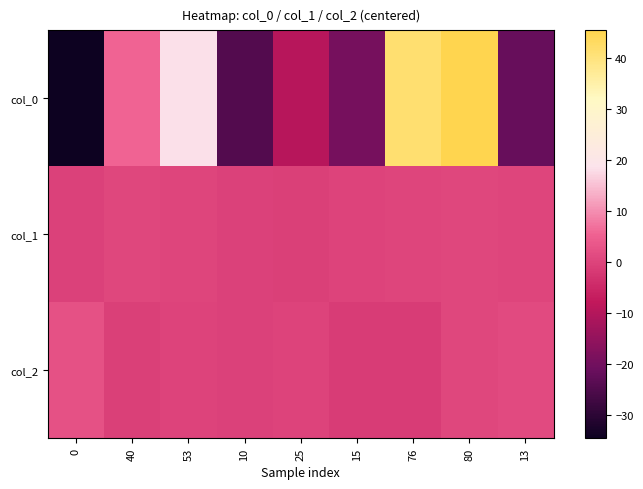

What is the spread (max minus min) of values at 25?

9.7